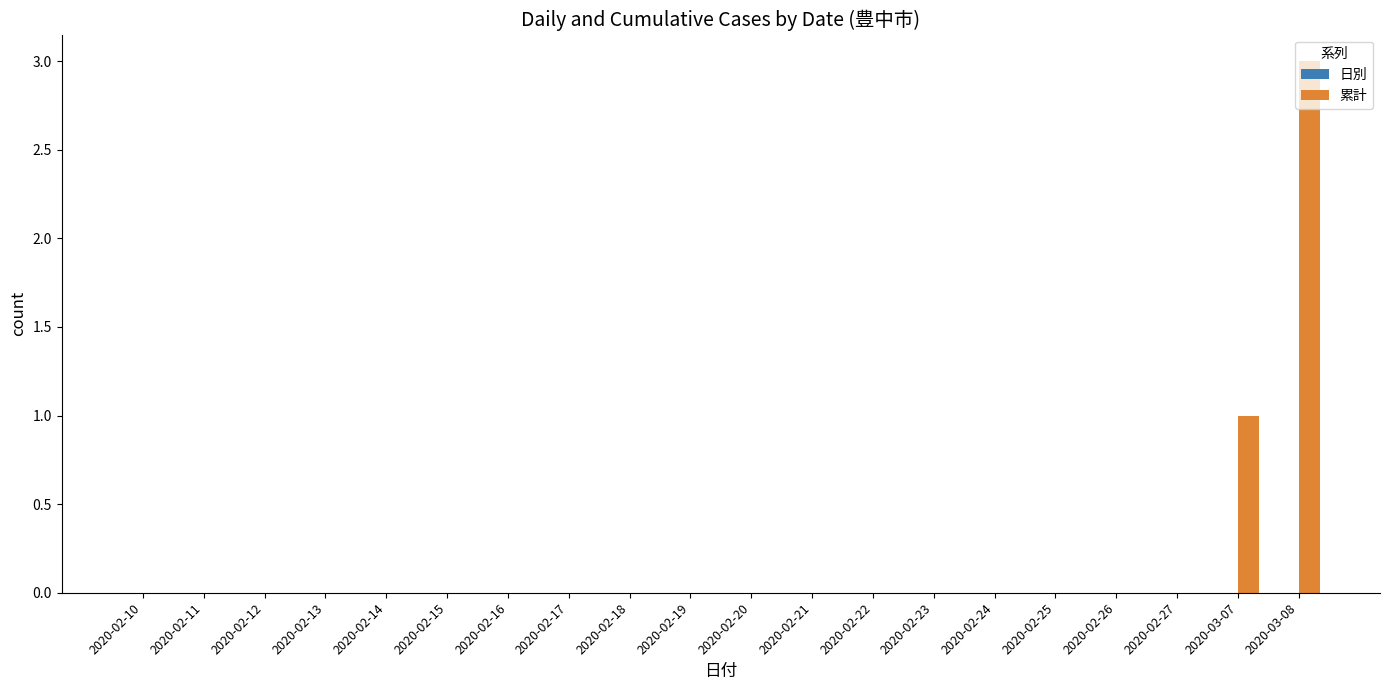

Which label corresponds to the largest value in the chart?

2020-03-08